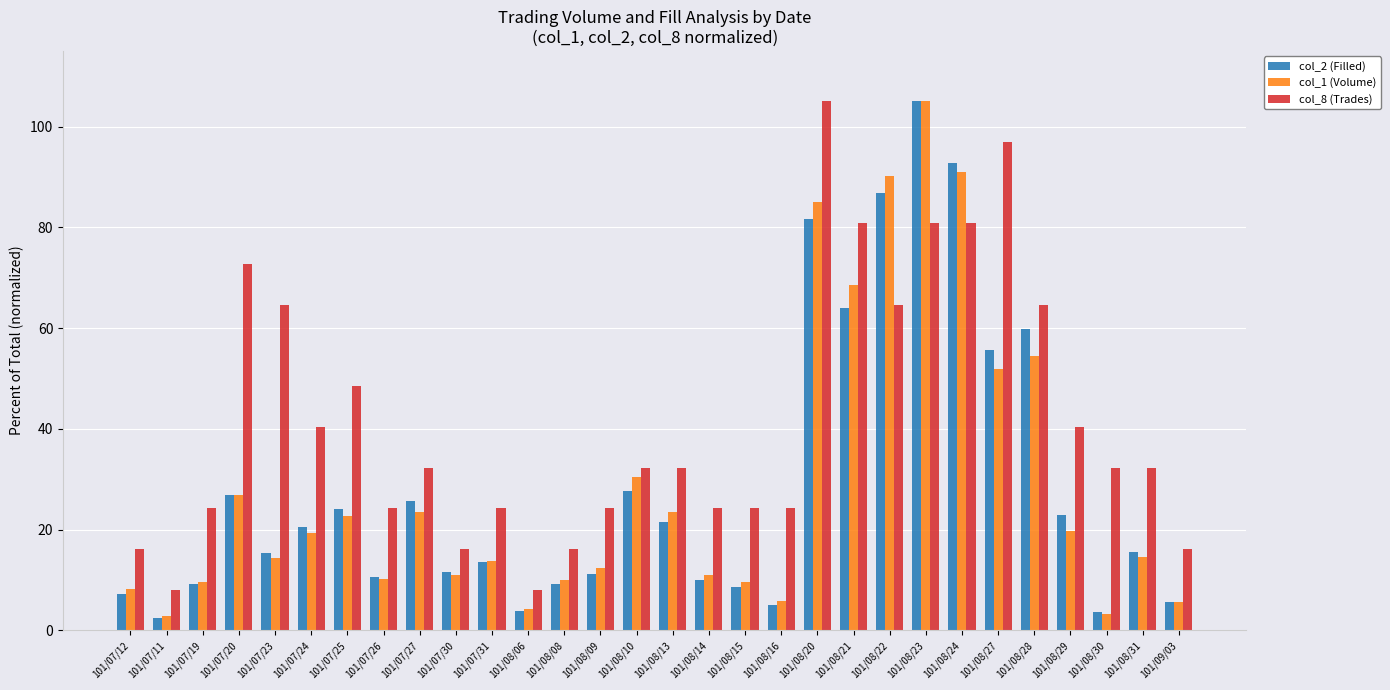

What is the smallest value displayed?

2.4